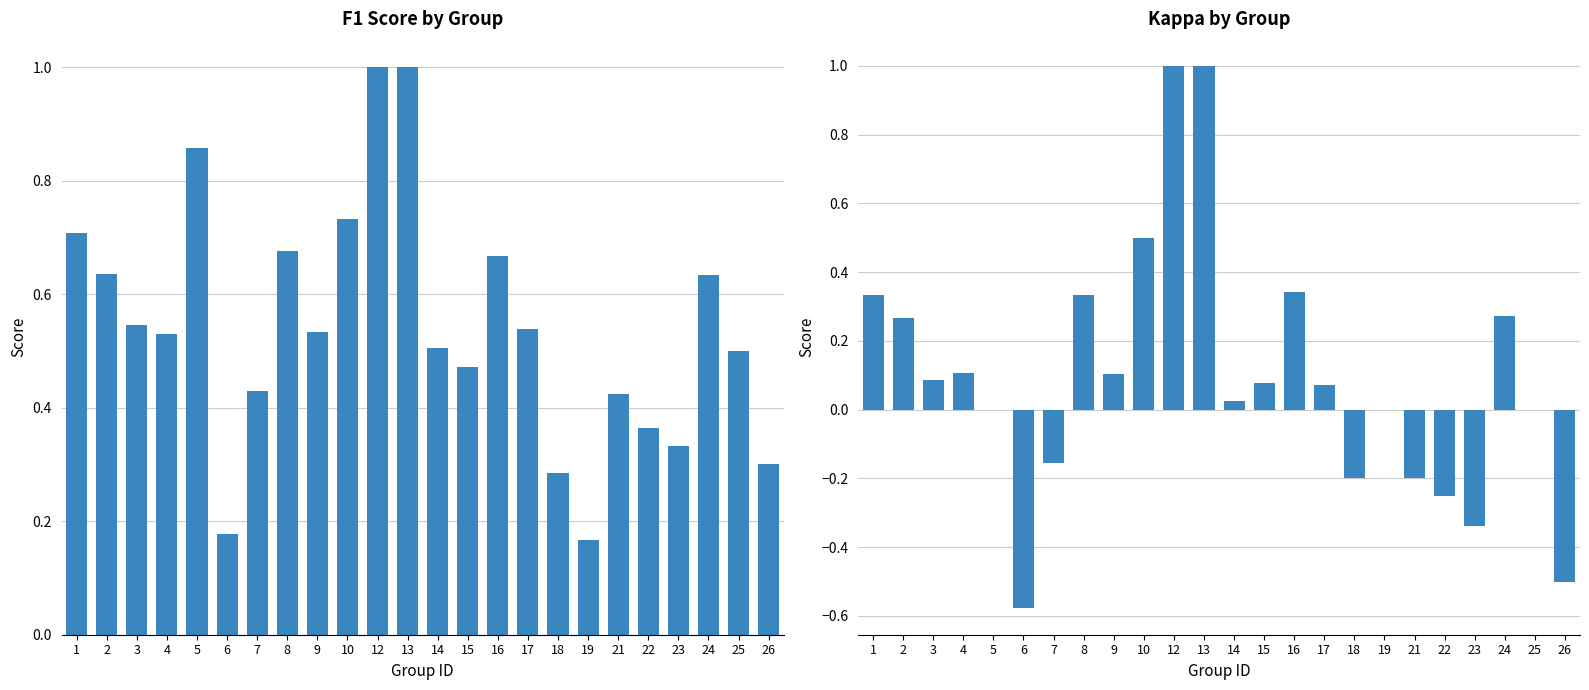

At 2, list the series in order from smallest to largest.

kappa, f1